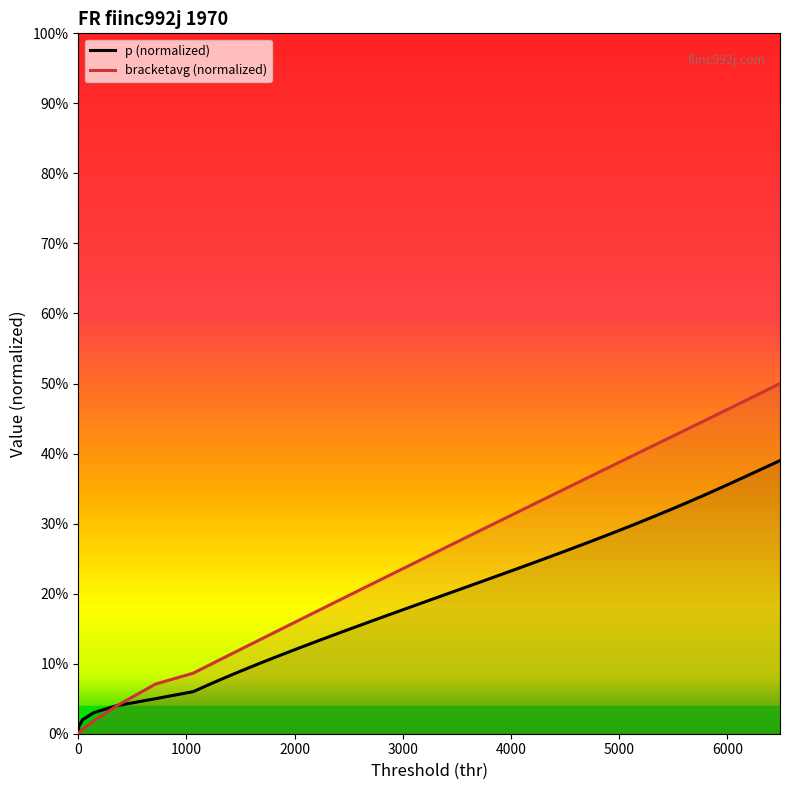

Does the chart display data point markers on the line(s)?

No